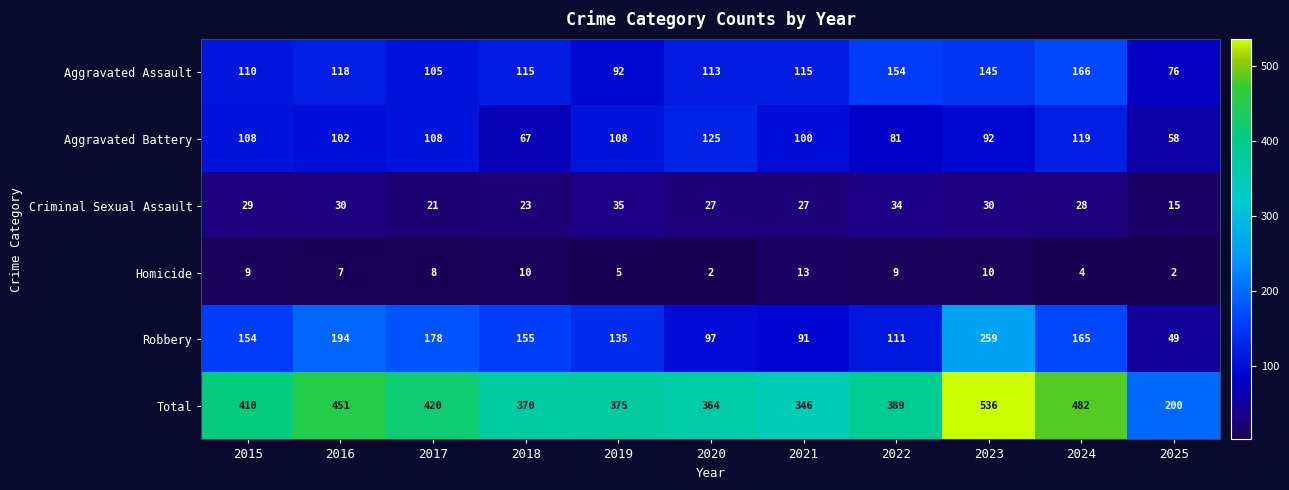

Is it true that Aggravated Battery equals 177 at 2021?

False